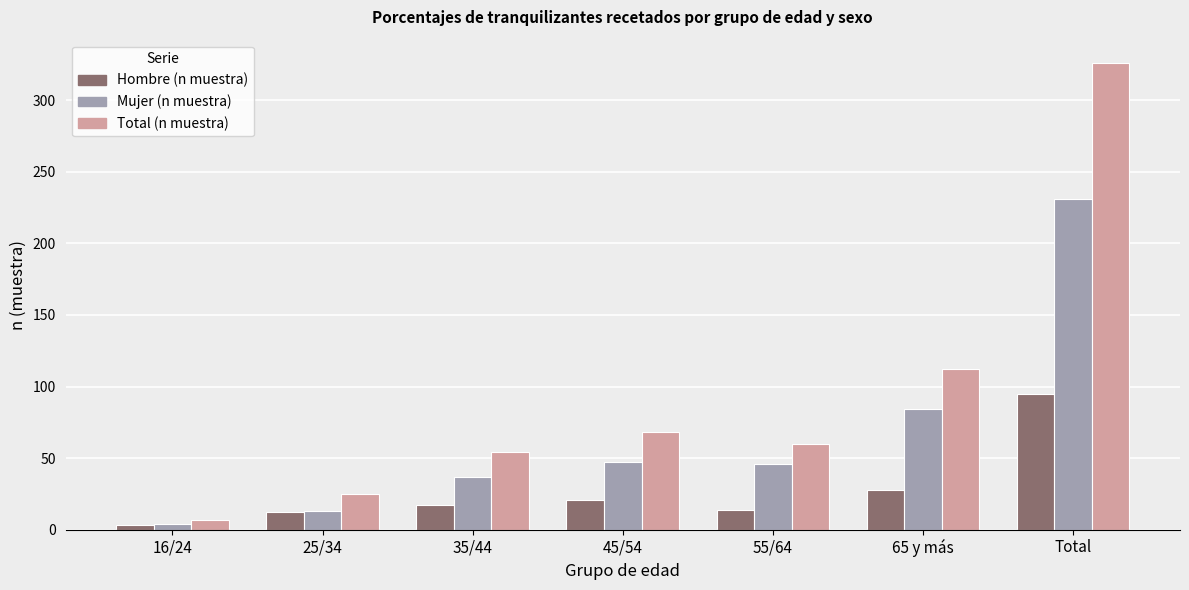

At Total, list the series in order from largest to smallest.

Total (n muestra), Mujer (n muestra), Hombre (n muestra)